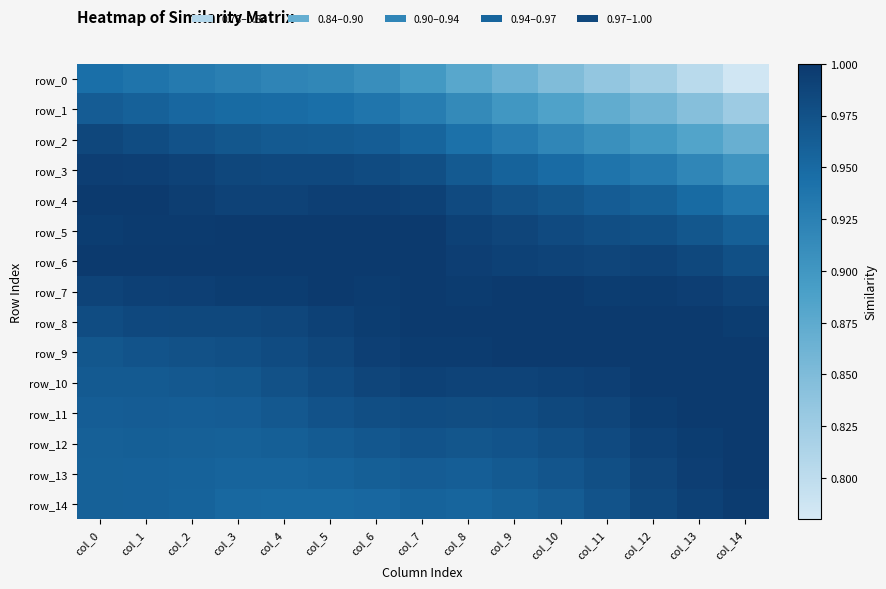

What is the difference between the maximum and second lowest values in the row_3 series?

0.1